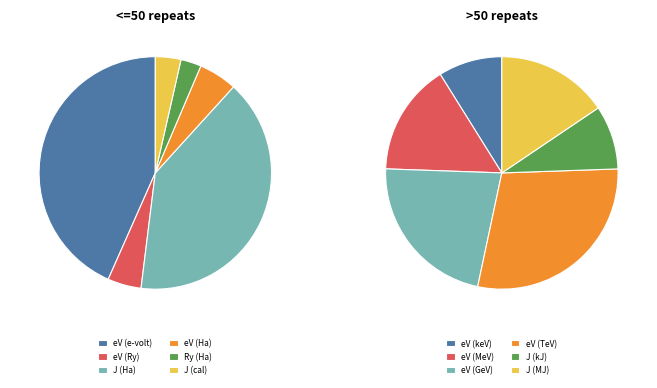

What portion of the pie excludes 3?

42.1%